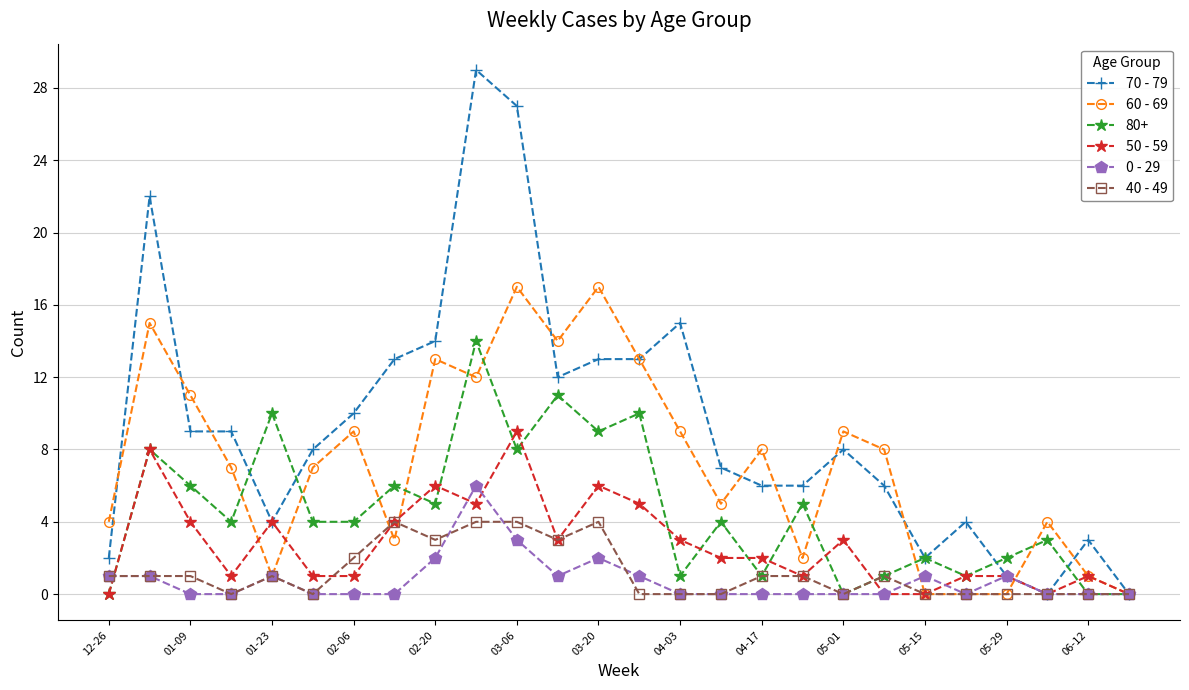

What is the greatest value displayed?

29